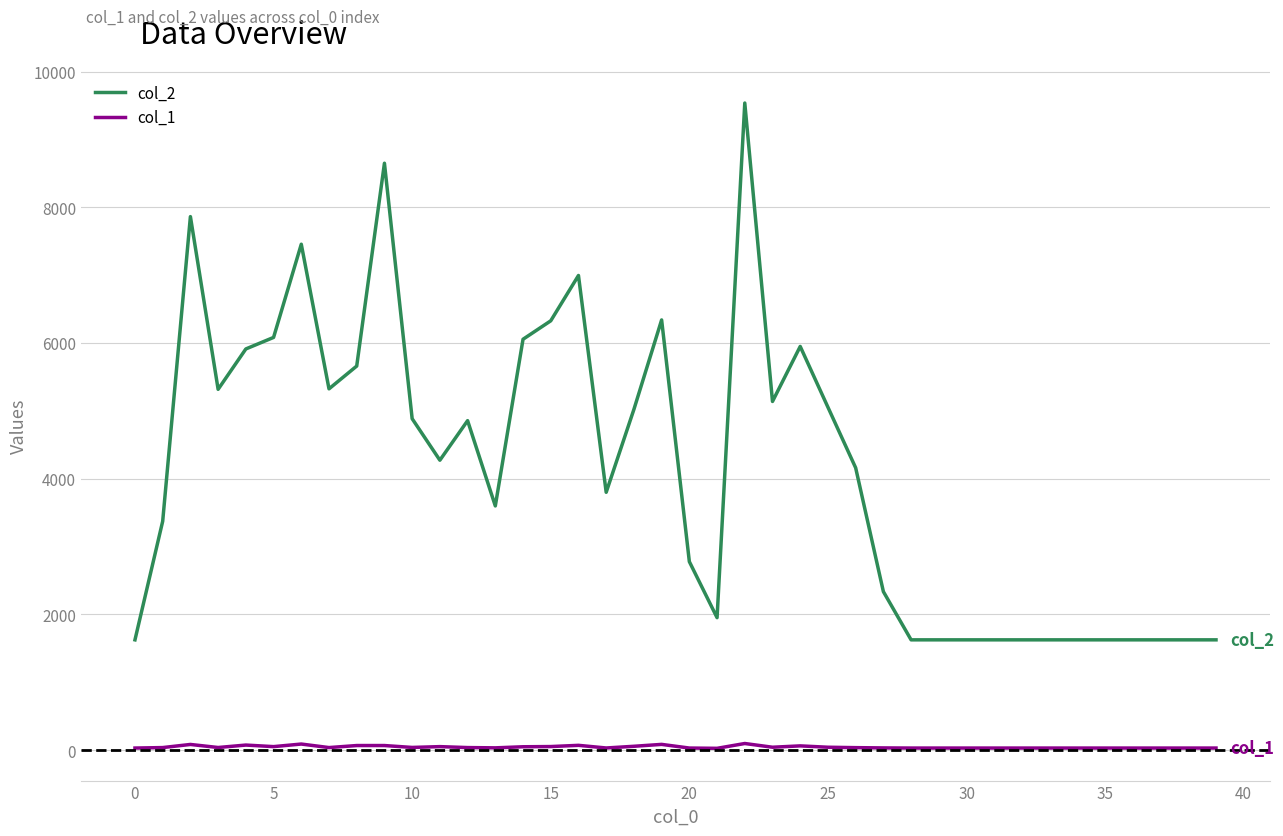

True or false: col_2 and col_1 cross at least once.

False